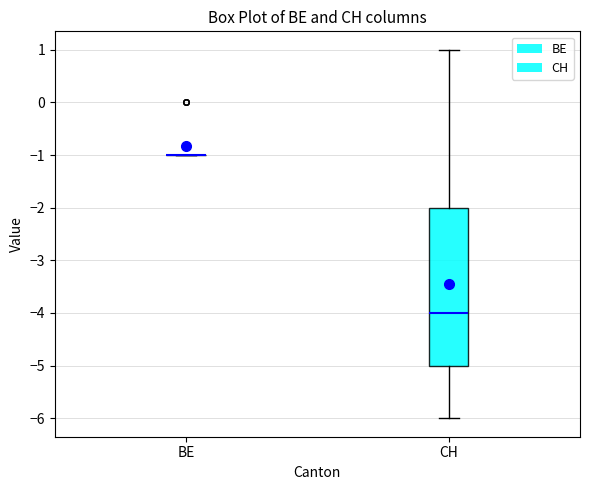

Reading left to right, transcribe this box plot: for each box, give where its median line is, the range the box spans, and where its two whiskers end, as read against the y-axis. The values are not printed on the chart, so give them approximately, as read against the axis.

BE: box collapsed to a line at -1, whiskers -1 to -1
CH: median -4, box -5 to -2, whiskers -6 to 1